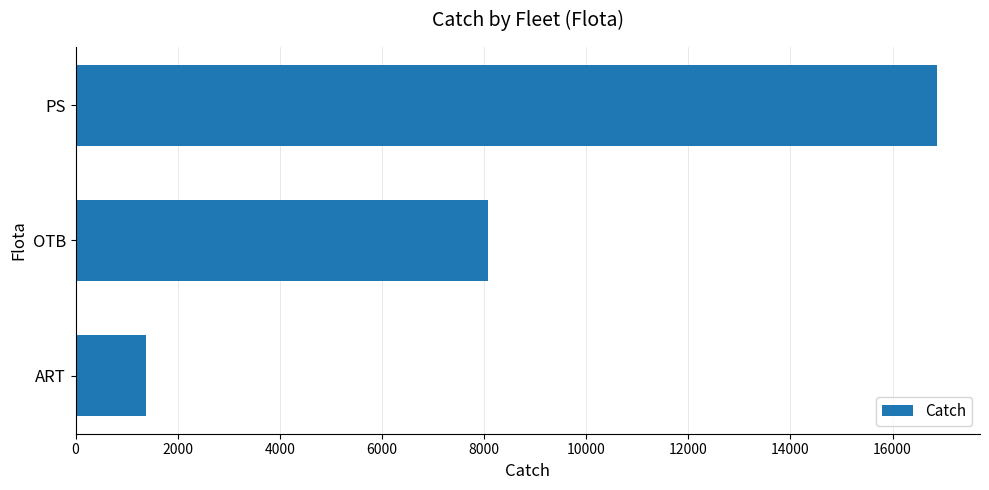

Reading top to bottom, what are all the values shown in this chart?

PS=16868.7	OTB=8073.6	ART=1377.5